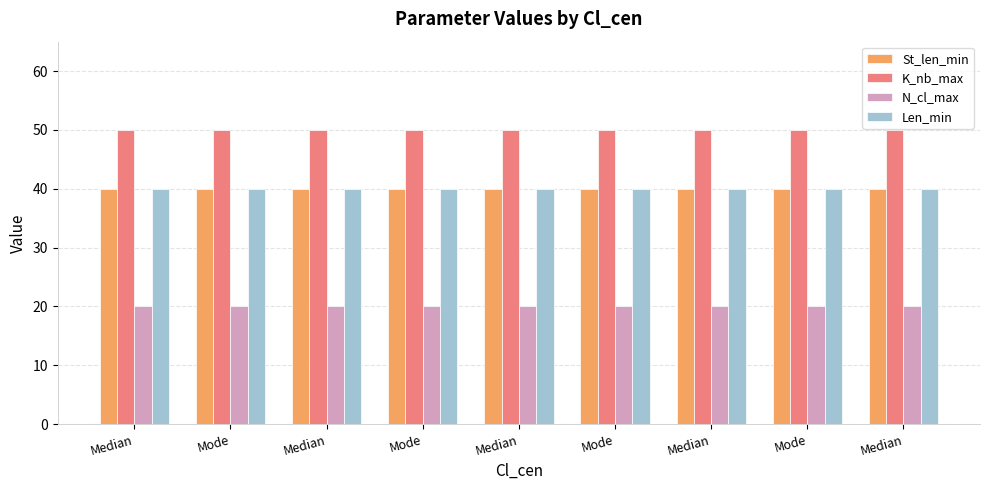

What are all the series names shown in the legend?

St_len_min, K_nb_max, N_cl_max, Len_min